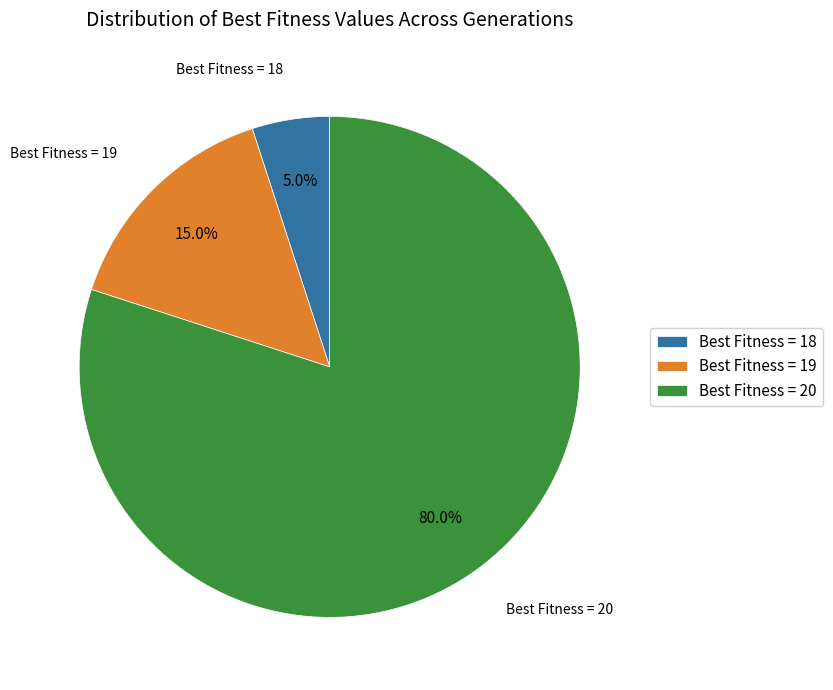

The Best Fitness = 18 slice represents 5% of the pie. True or false?

True